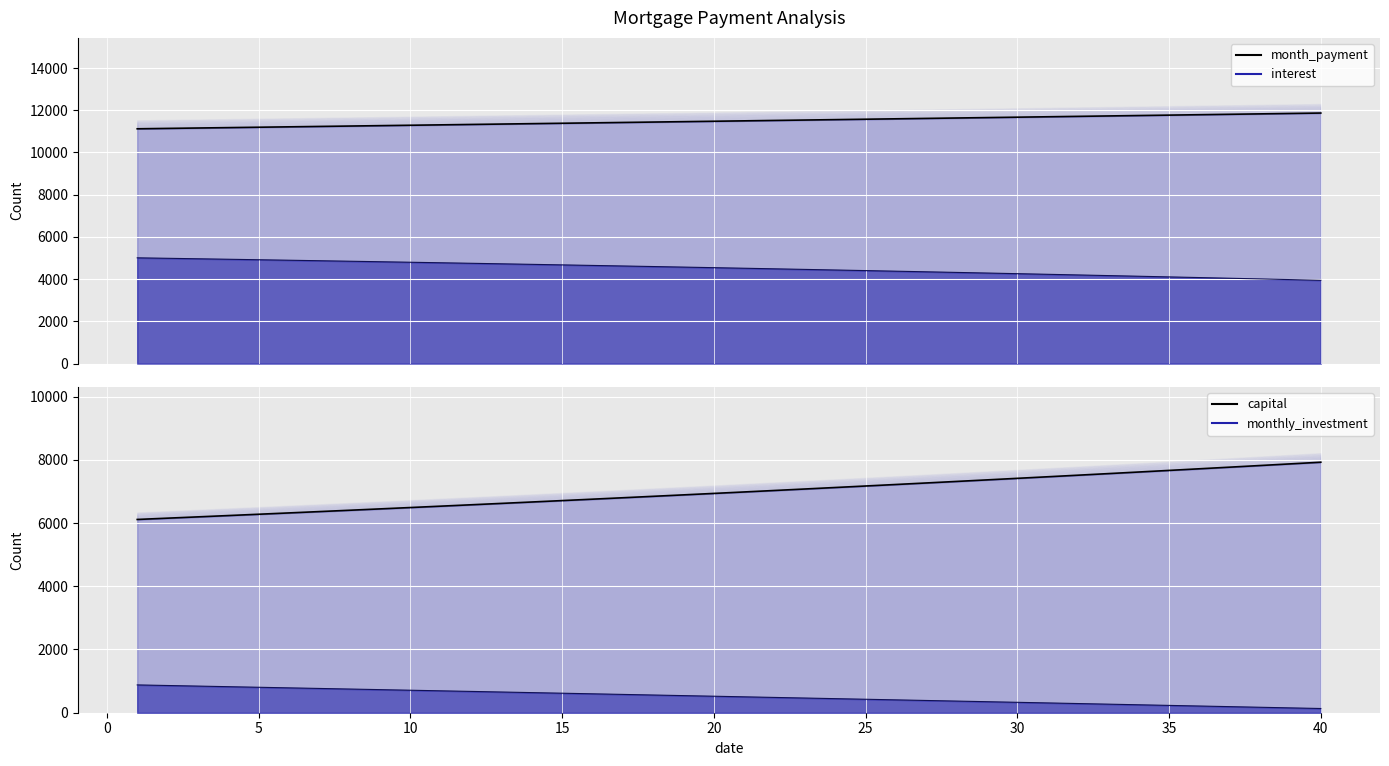

What is the sum of the monthly_investment values at 16 and 24?

1043.4